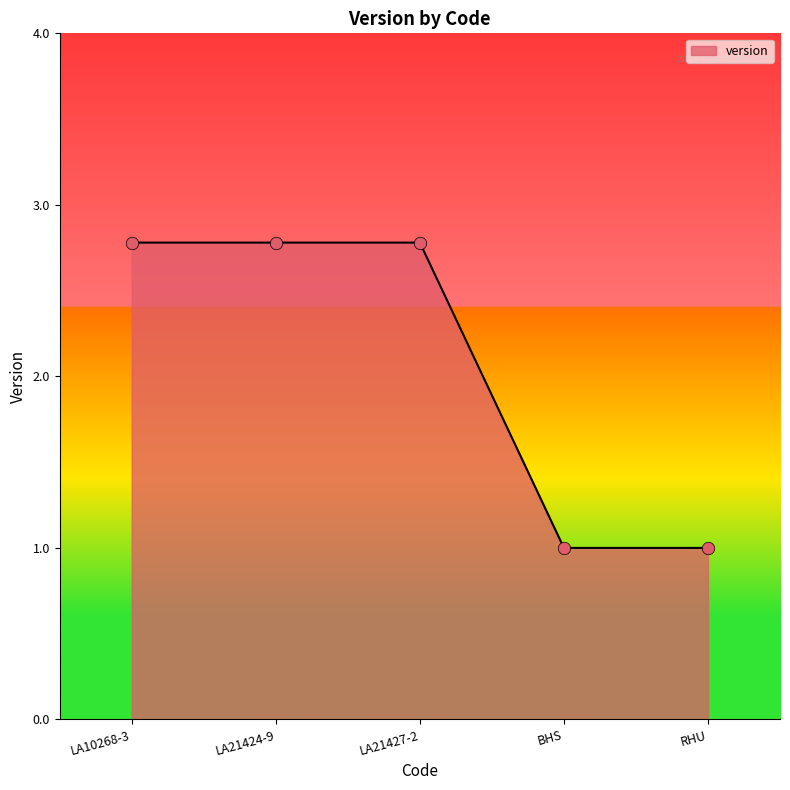

What is the change in value from LA21427-2 to BHS?

-1.8